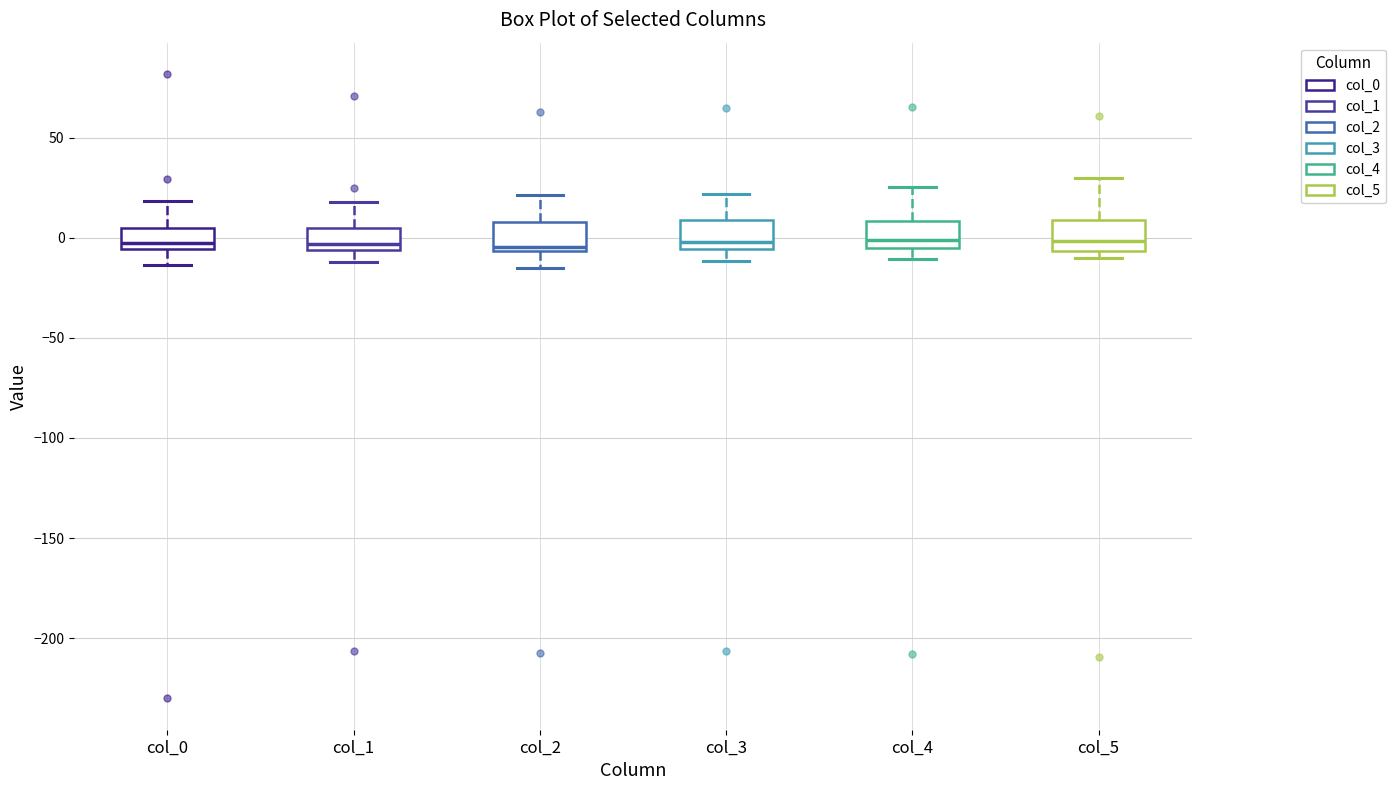

Reading left to right, transcribe this box plot: for each box, give where its median line is, the range the box spans, and where its two whiskers end, as read against the y-axis. The values are not printed on the chart, so give them approximately, as read against the axis.

col_0: median 0, box -5 to 5, whiskers -15 to 20
col_1: median -5 (just above the box's lower edge), box -5 to 5, whiskers -10 to 20
col_2: median -5 (just above the box's lower edge), box -5 to 10, whiskers -15 to 20
col_3: median 0, box -5 to 10, whiskers -10 to 20
col_4: median 0, box -5 to 10, whiskers -10 to 25
col_5: median 0, box -5 to 10, whiskers -10 to 30